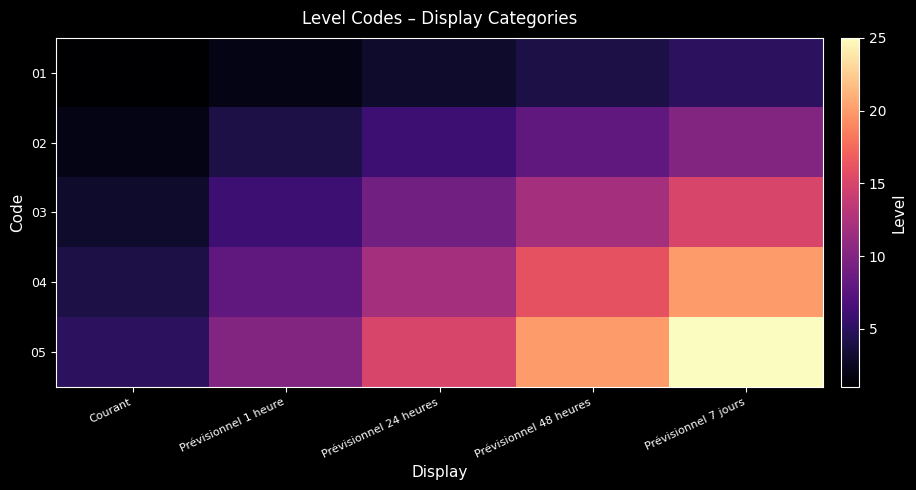

Rank the series by their maximum value, from lowest to highest.

01, 02, 03, 04, 05